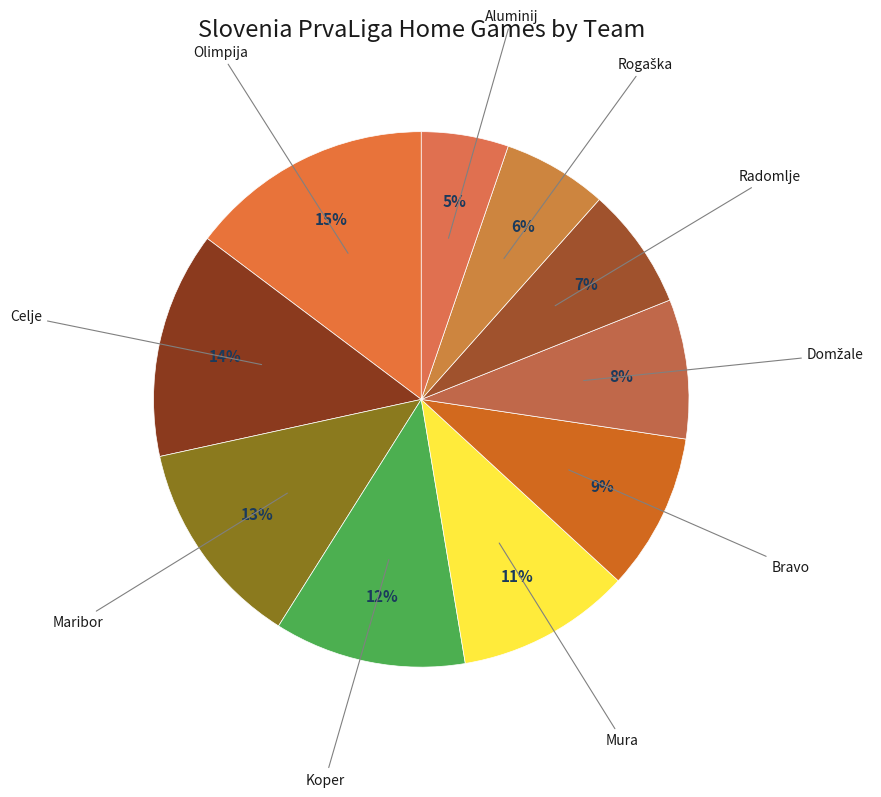

Count the number of slices in the pie.

10